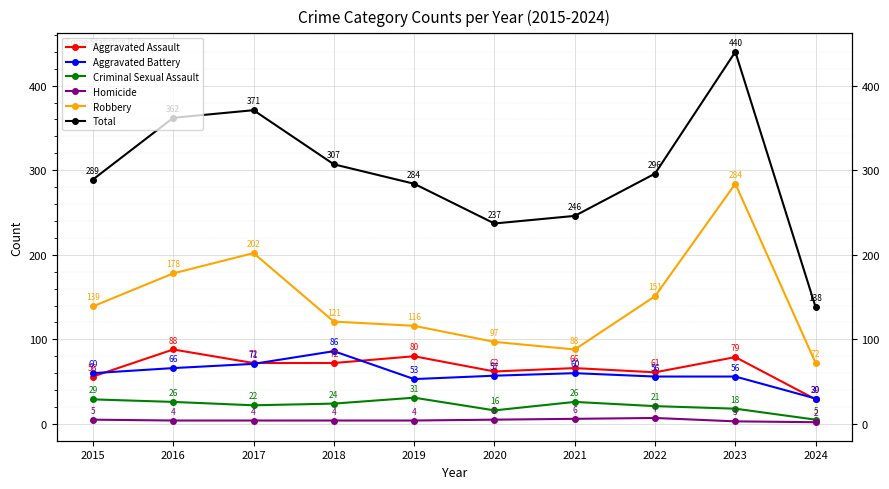

At which category is the sum across all series the highest?

2023